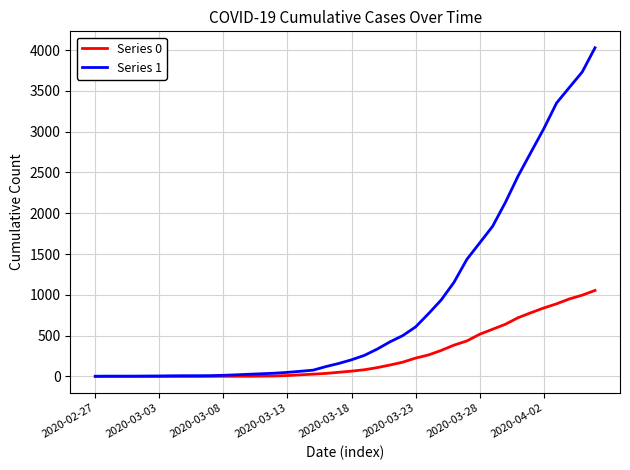

What is the greatest value displayed?

4028